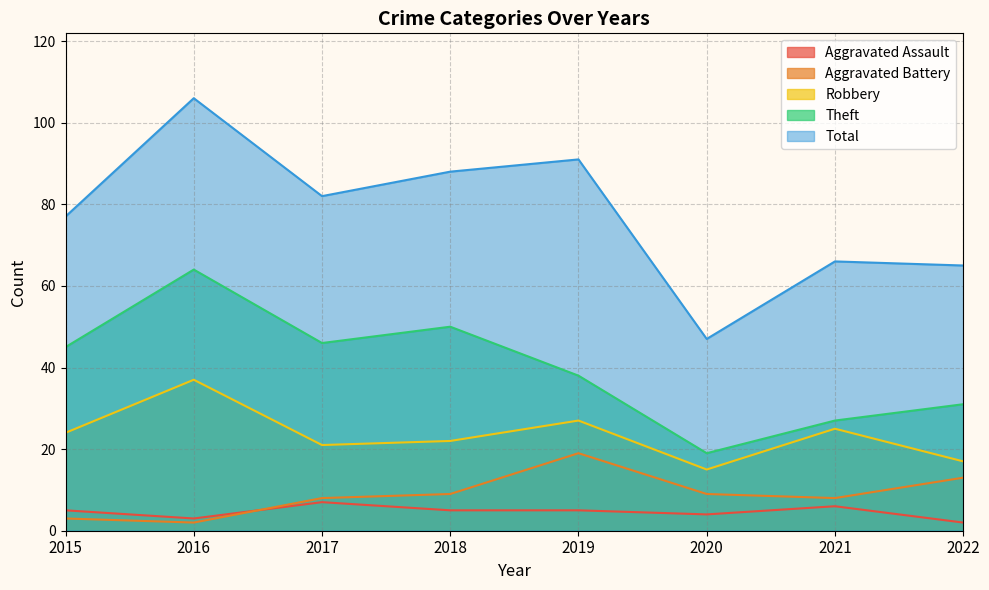

True or false: Aggravated Assault and Theft cross at least once.

False